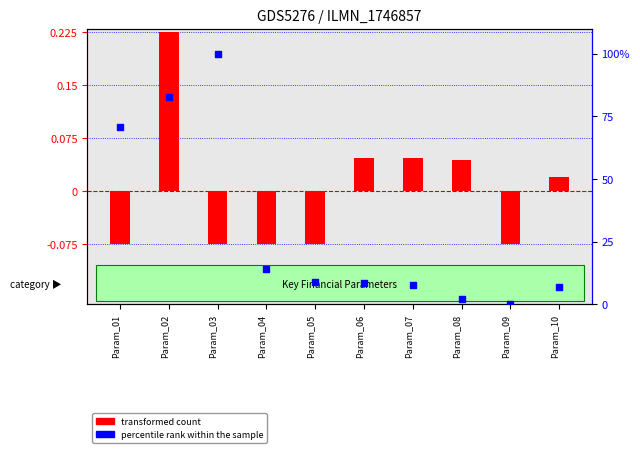

Is the value of percentile rank within the sample at Param_07 greater than the value of transformed count at Param_03?

Yes